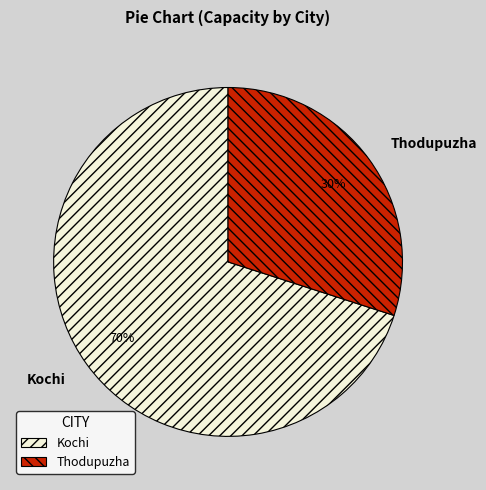

What is the ratio of the value at Kochi to the value at Thodupuzha?

2.3